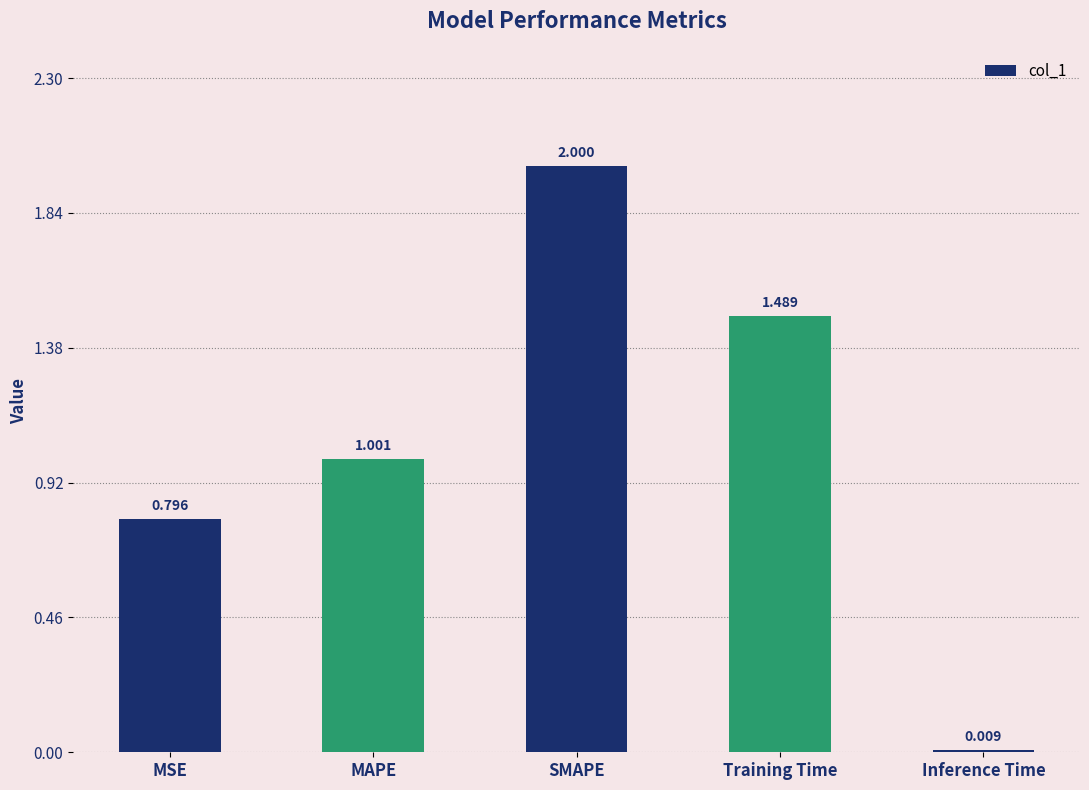

What is the label of the 1st bar from the left?

MSE